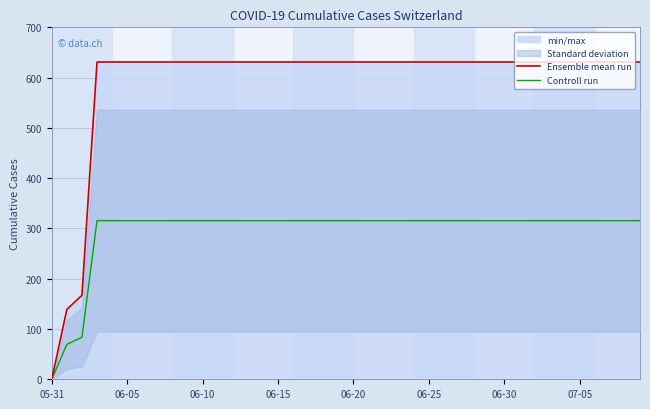

How many positive values does the Ensemble mean run series have?

39